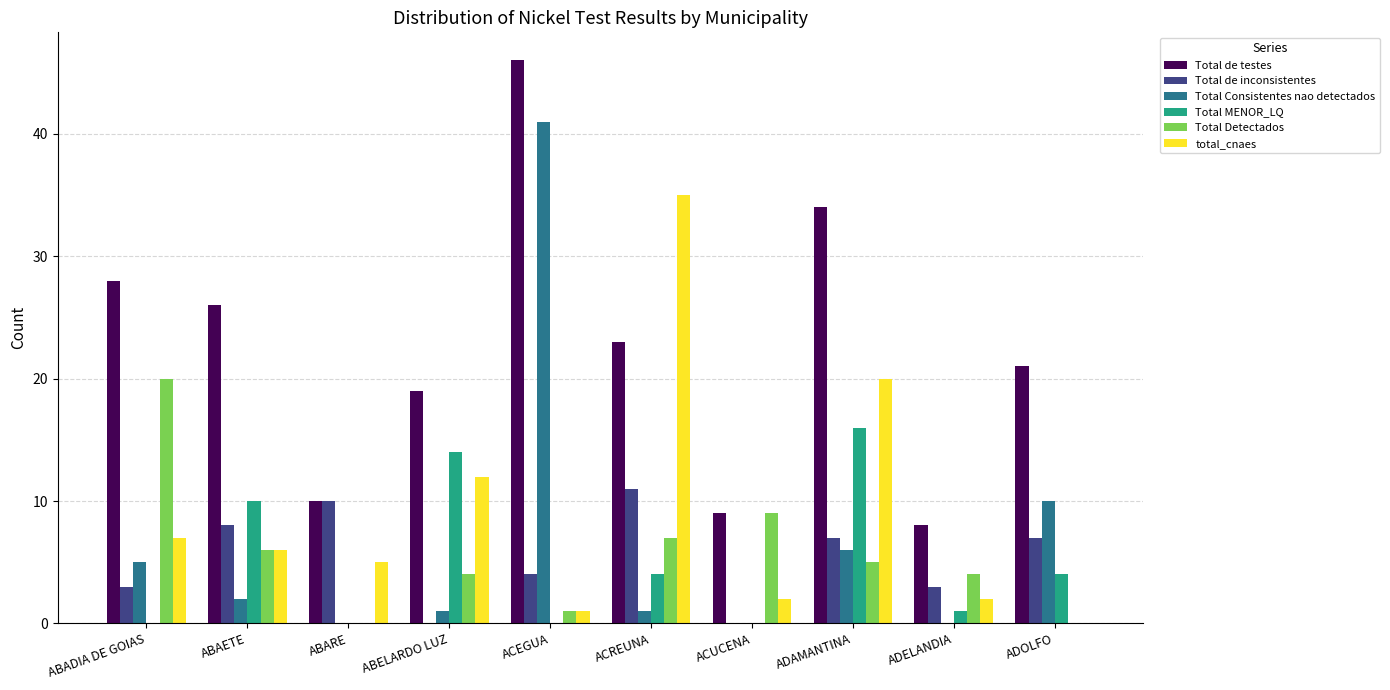

The Total MENOR_LQ series shows 10 at ACEGUA. True or false?

False